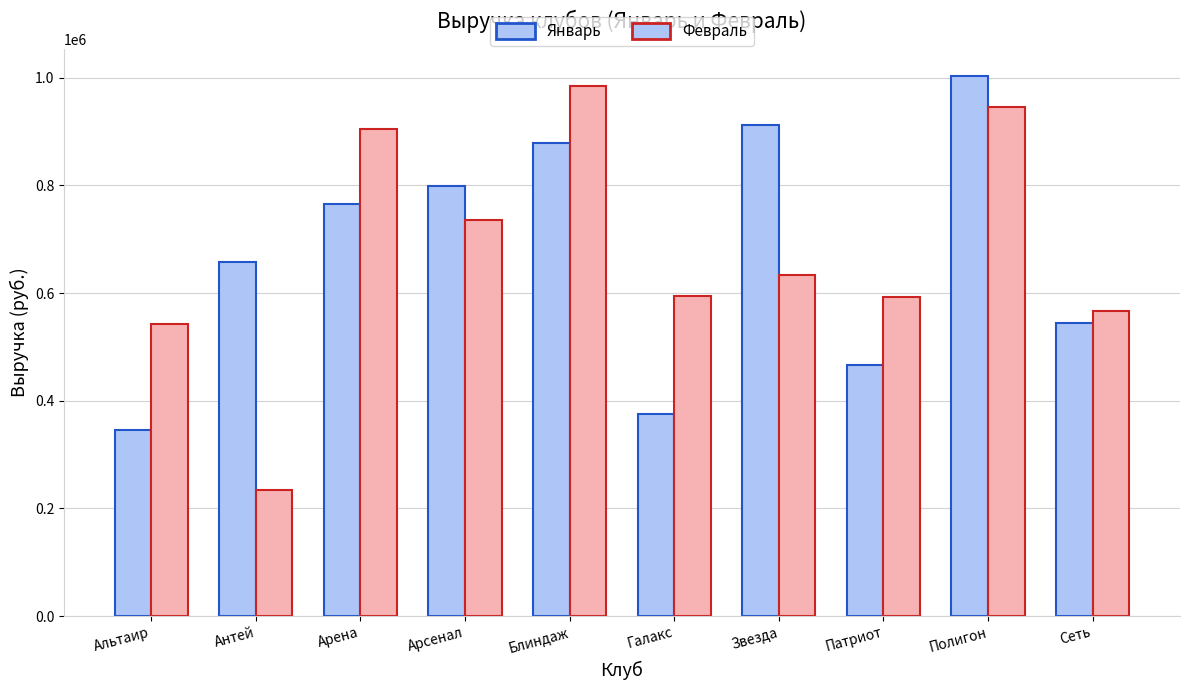

What are all the series names shown in the legend?

Январь, Февраль